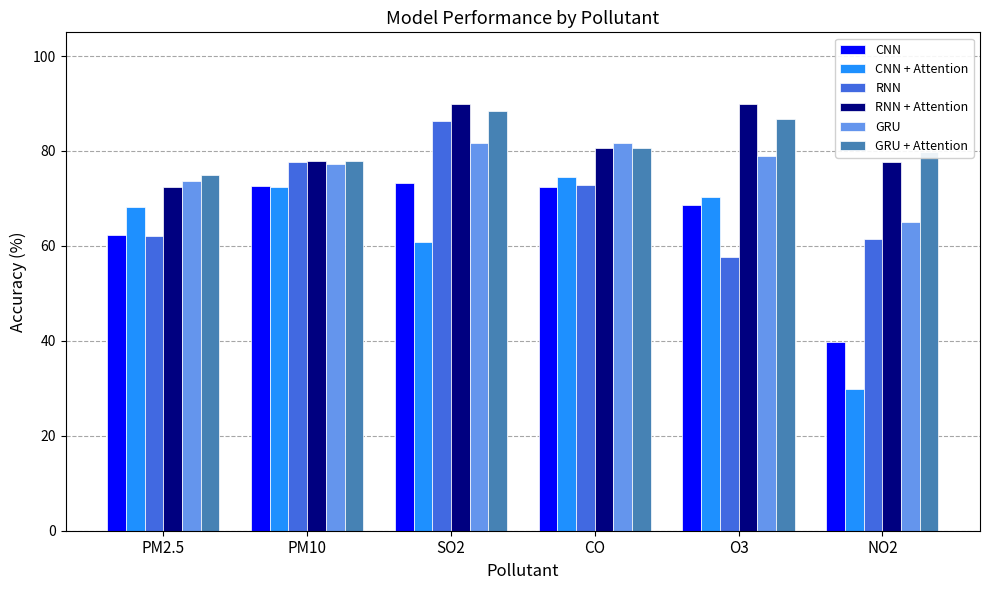

At which label does GRU first exceed 78?

SO2